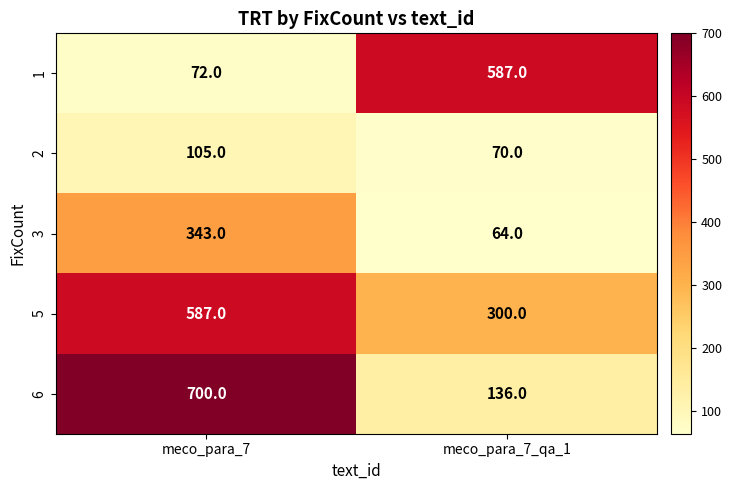

Rank the categories by 6 value from lowest to highest.

meco_para_7_qa_1, meco_para_7